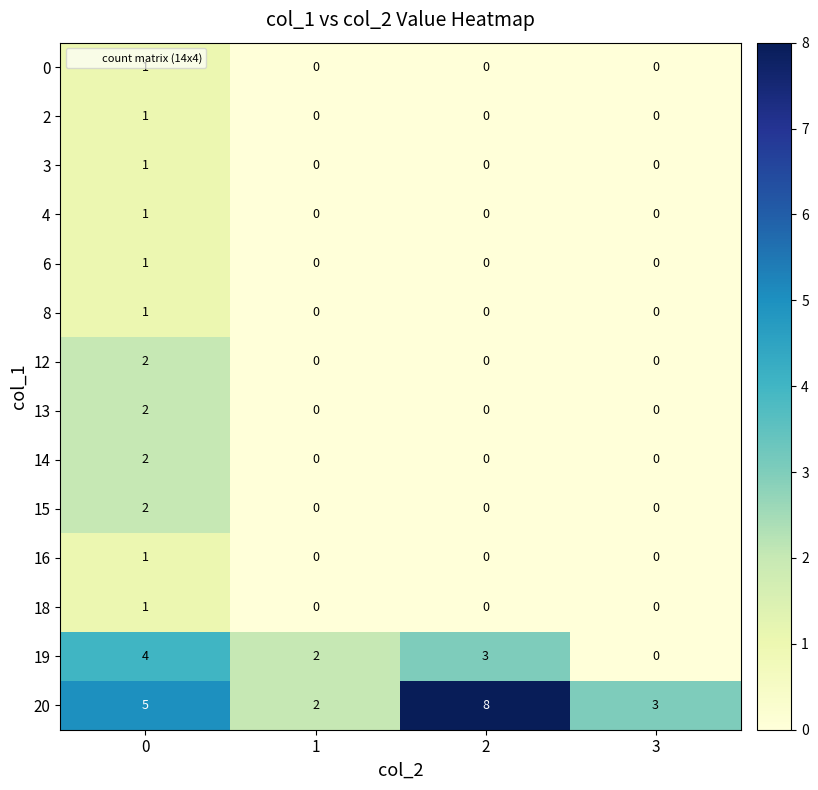

Which category has the highest value across all series?

2